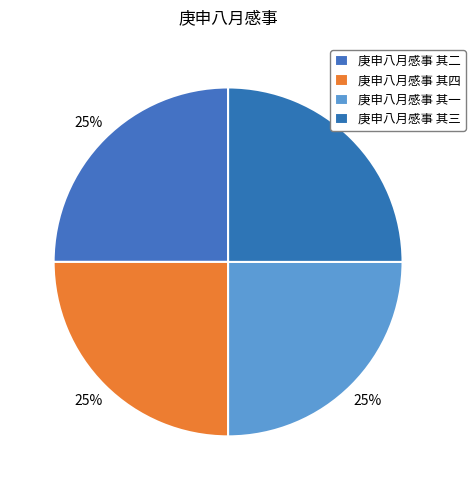

How many segments does this pie chart have?

4